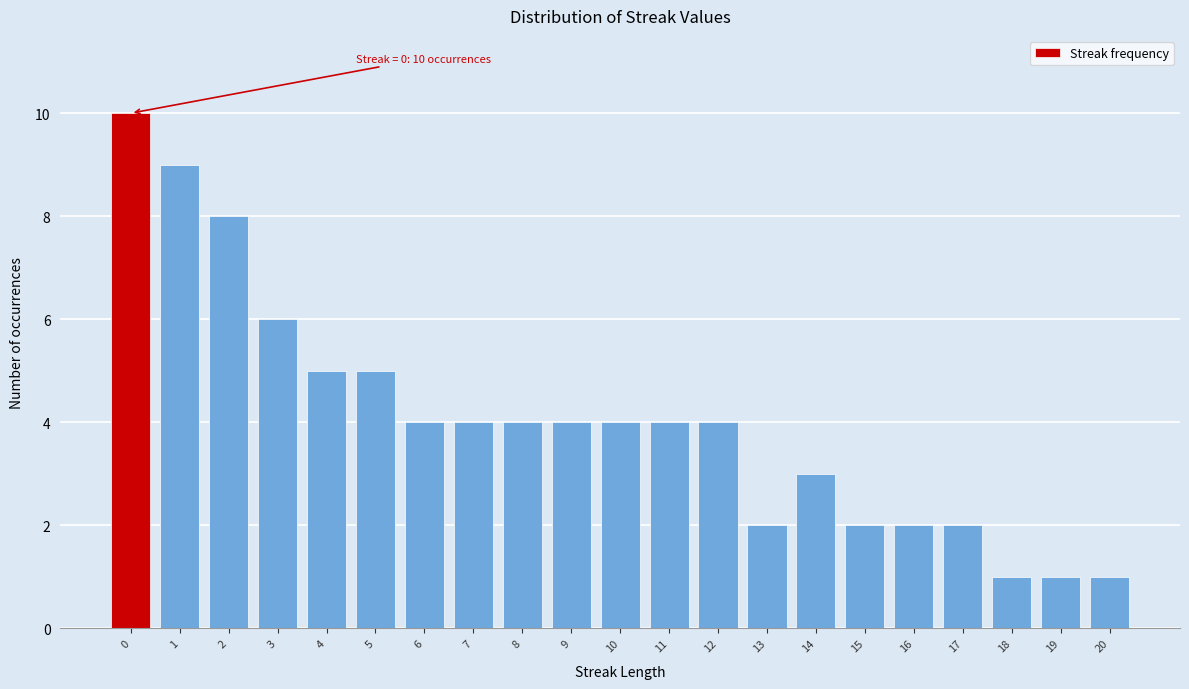

Reading right to left, transcribe all the data shown in this chart.

1	1	1	2	2	2	3	2	4	4	4	4	4	4	4	5	5	6	8	9	10